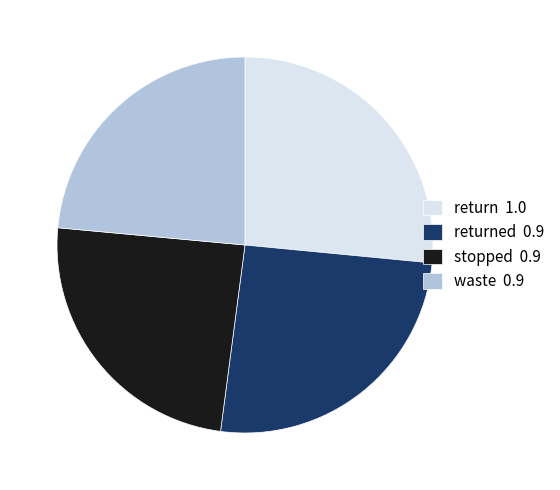

Between return 1.0 and stopped 0.9, which is larger?

return 1.0